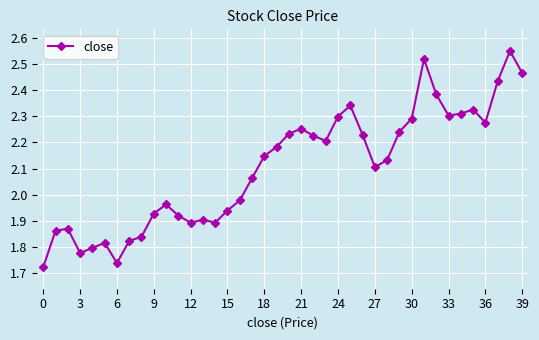

What is the difference between the second highest and minimum values?

0.8